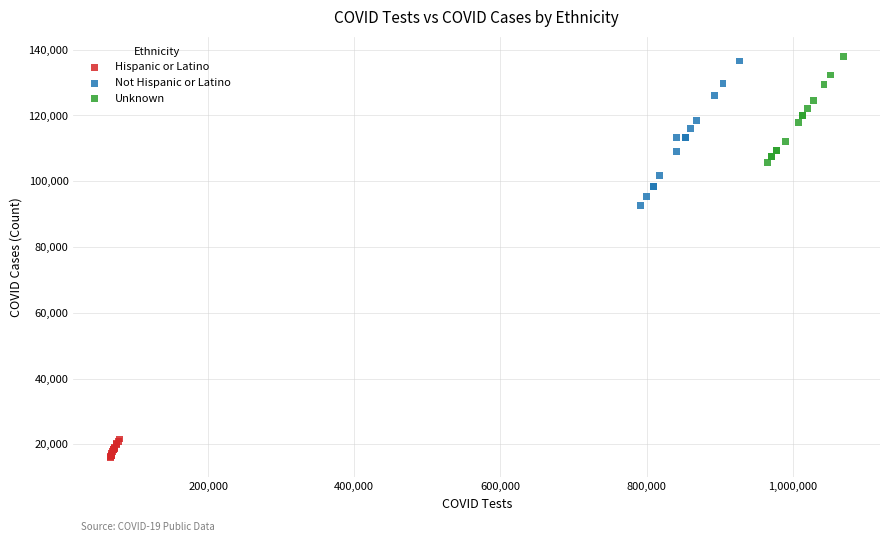

Which series has the widest spread of Y values?

Not Hispanic or Latino